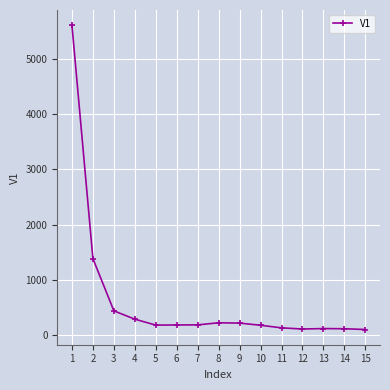

What is the value of the 11th point from the left?

132